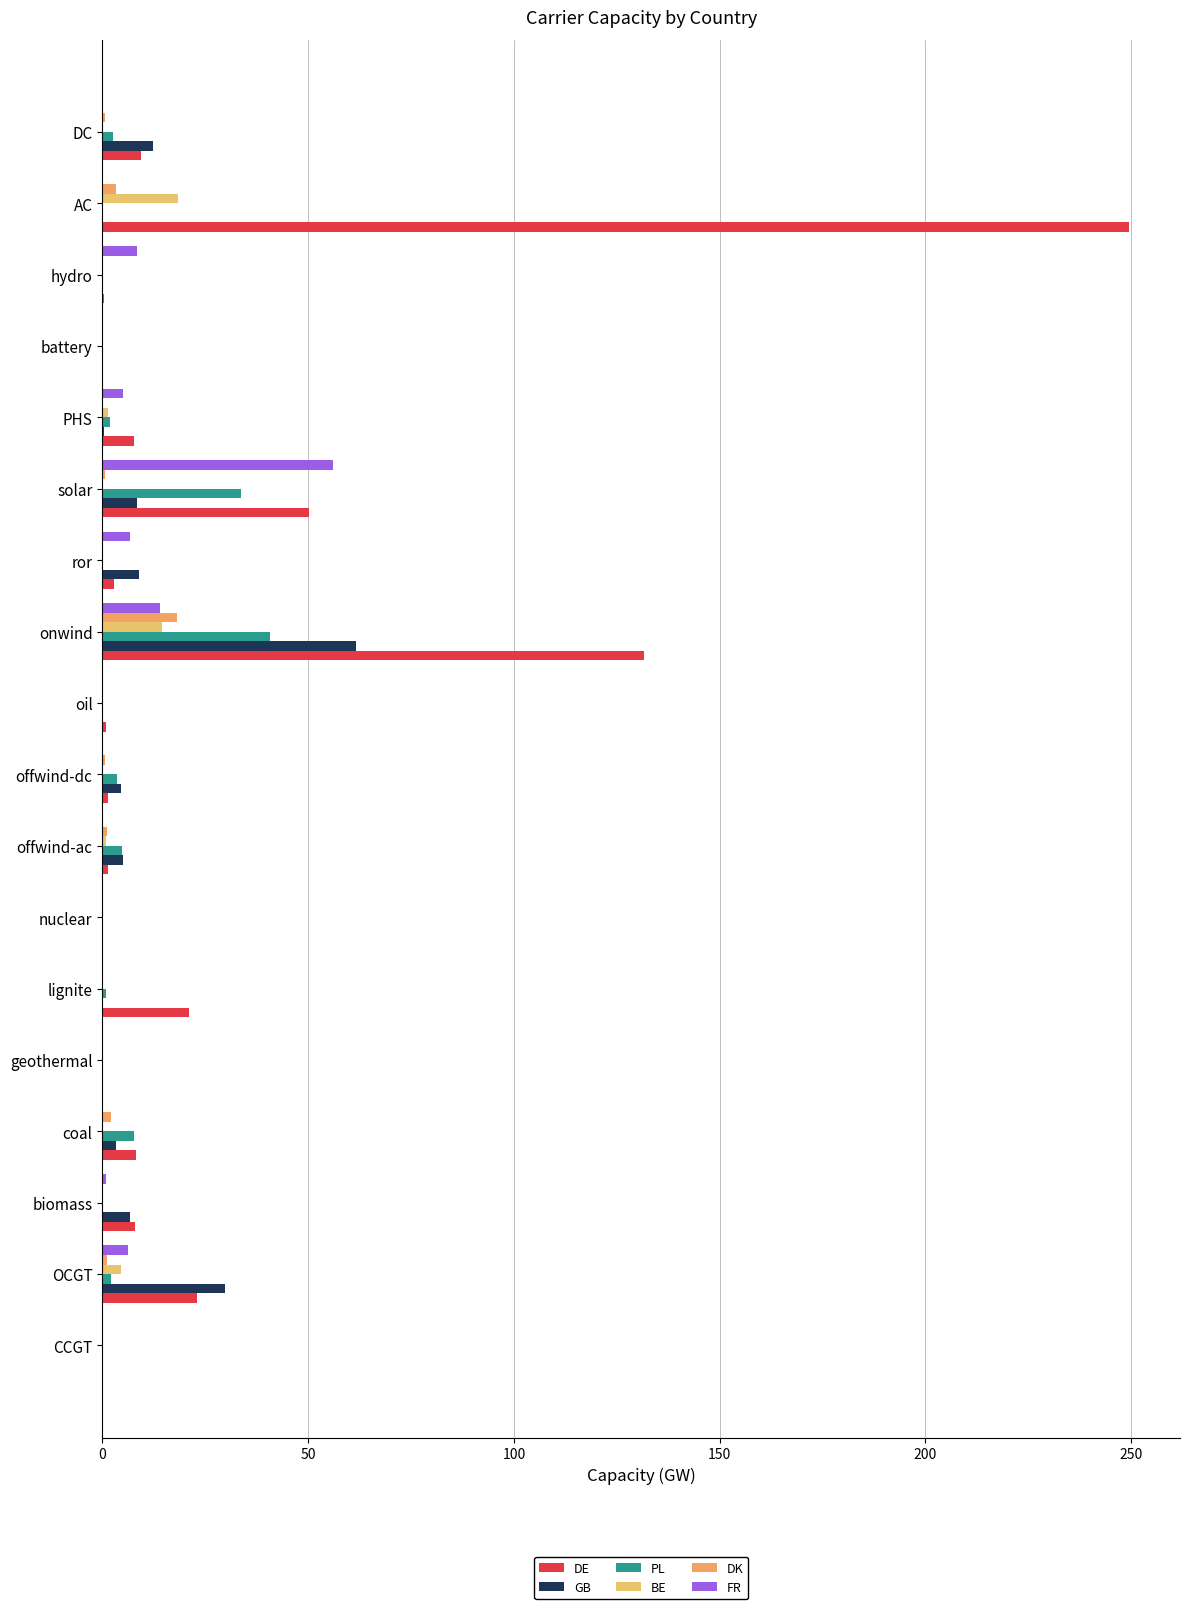

At how many categories does at least one series exceed 165?

1